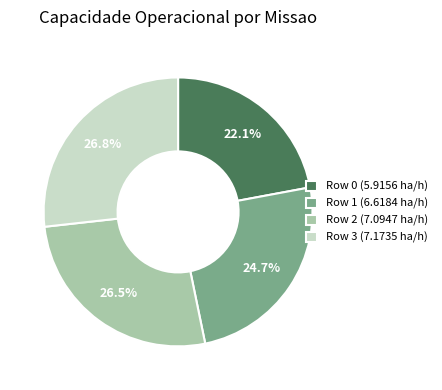

How many segments does this pie chart have?

4